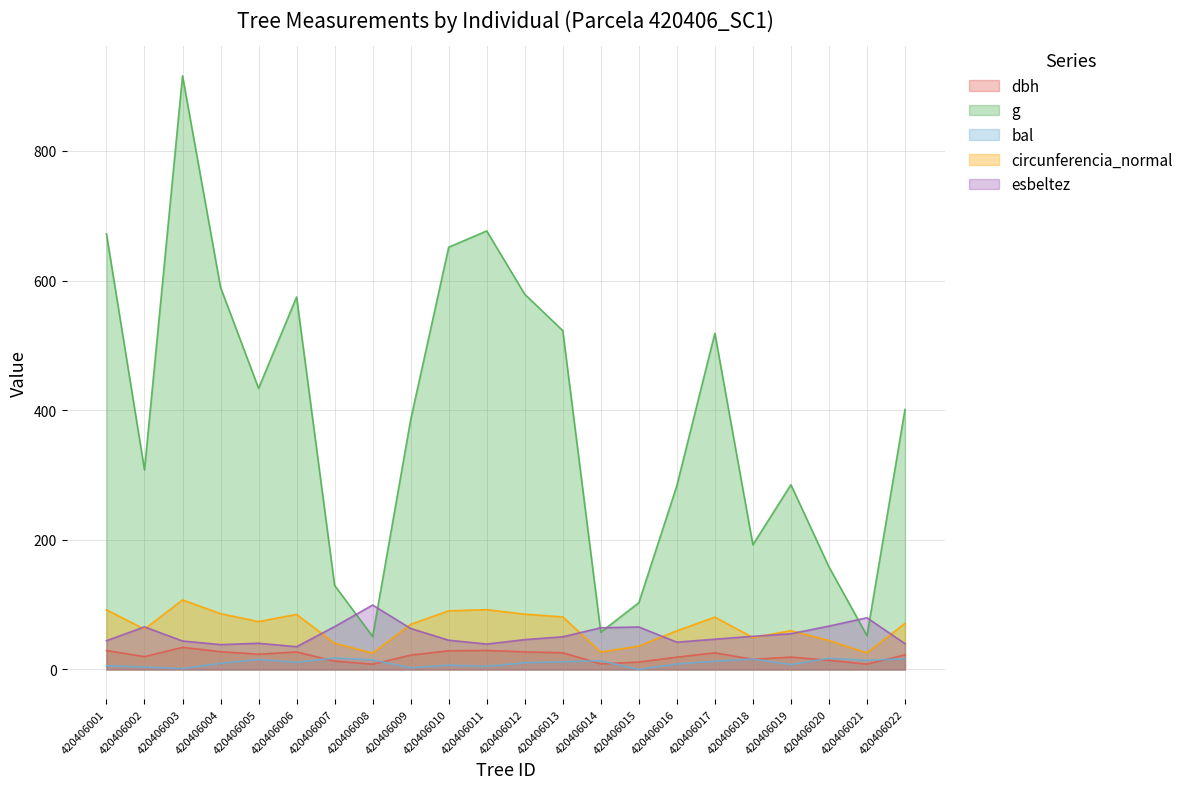

Reading left to right, list all the values displayed in this chart.

dbh: 29.2	19.8	34.1	27.4	23.5	27.1	12.8	8.1	22.1	28.8	29.4	27.1	25.8	8.6	11.4	19.0	25.7	15.7	19.1	14.2	8.2	22.6
g: 672.0	307.9	916.0	589.6	433.7	574.7	129.7	50.9	385.3	651.4	676.6	578.9	522.8	57.4	103.0	283.5	518.8	192.4	285.0	158.4	52.2	401.1
bal: 5.8	3.8	1.3	9.4	15.4	11.1	17.7	14.8	2.6	6.7	4.8	10.3	11.9	13.4	0.0	8.6	12.7	16.1	7.6	17.2	14.1	16.7
circunferencia_normal: 91.9	62.2	107.3	86.1	73.8	85.0	40.4	25.3	69.6	90.5	92.2	85.3	81.0	26.9	36.0	59.7	80.7	49.2	59.9	44.6	25.6	71.0
esbeltez: 44.4	65.7	43.9	38.3	40.4	35.1	66.2	99.4	63.2	45.1	39.2	46.0	50.4	64.3	65.5	42.1	46.7	51.1	55.1	66.9	79.8	39.8